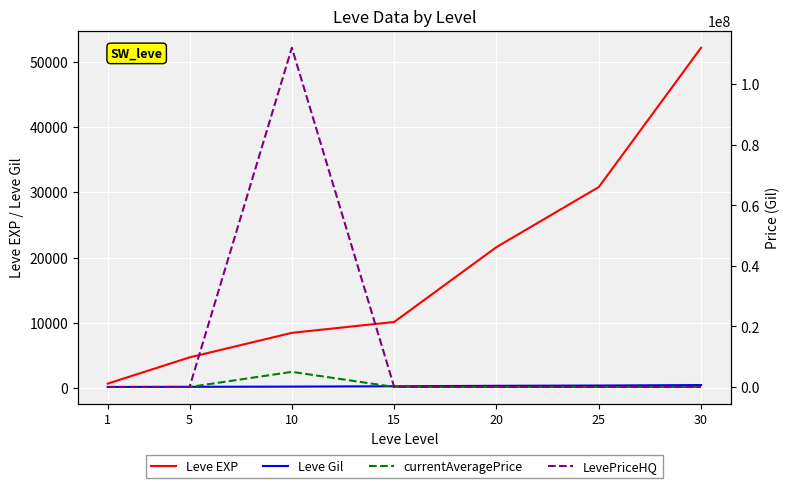

Which series ends up on top after the final intersection of Leve EXP and LevePriceHQ?

Leve EXP